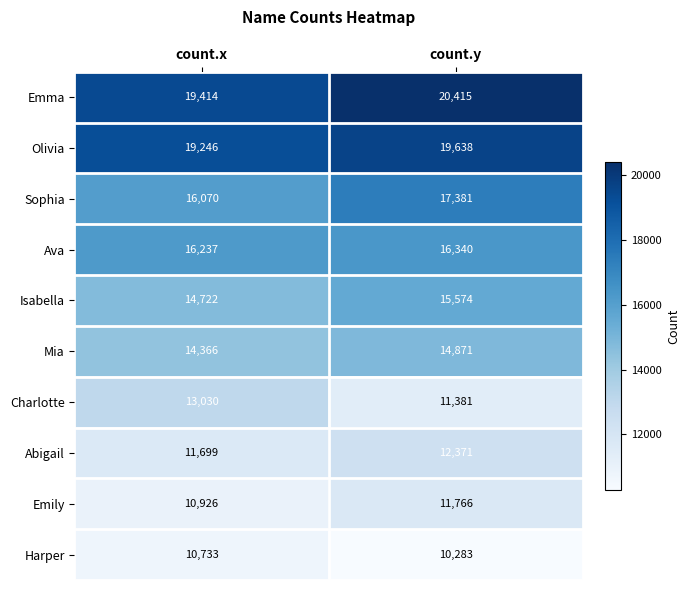

What is the sum of all Mia values?

29237